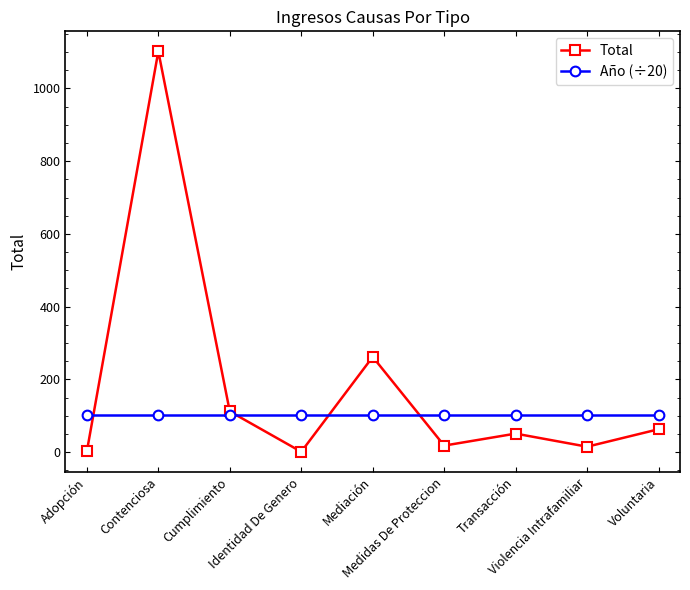

What is the label of the 6th point from the left?

Medidas De Proteccion